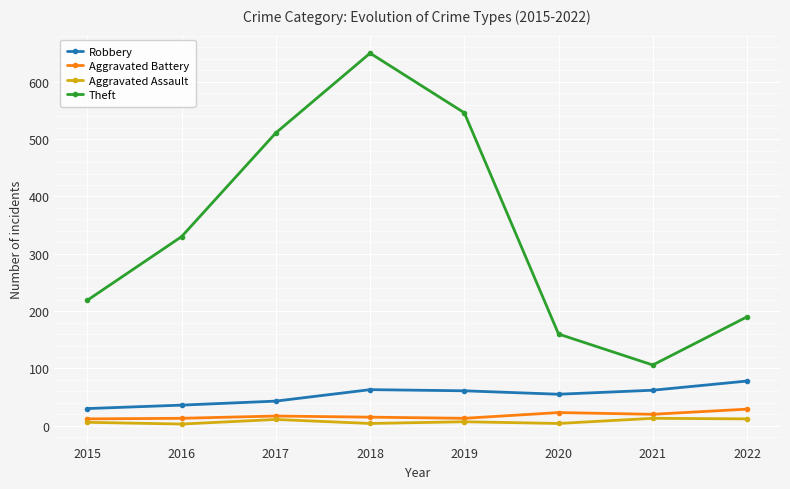

What is the difference between the maximum and minimum values in the Robbery series?

48